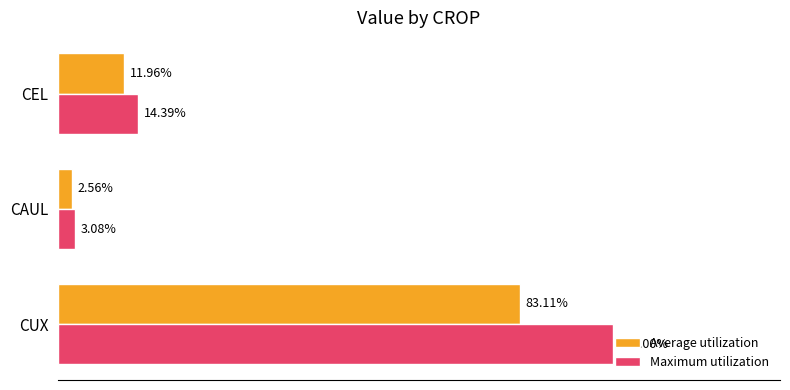

Which series has the largest total across all categories?

Maximum utilization